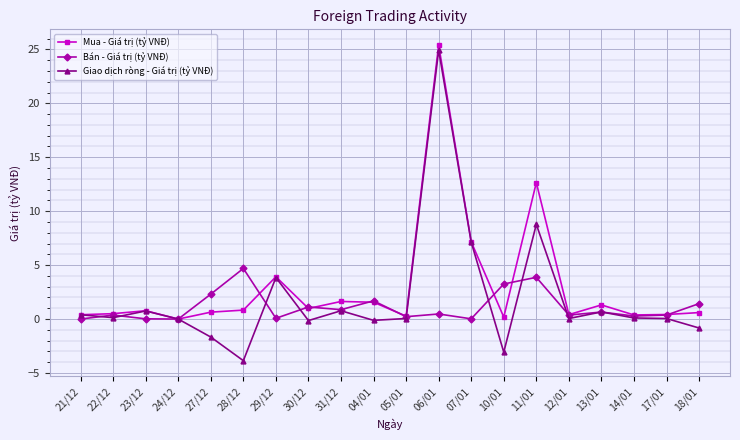

At which label does Giao dịch ròng - Giá trị (tỷ VNĐ) first exceed 0?

21/12